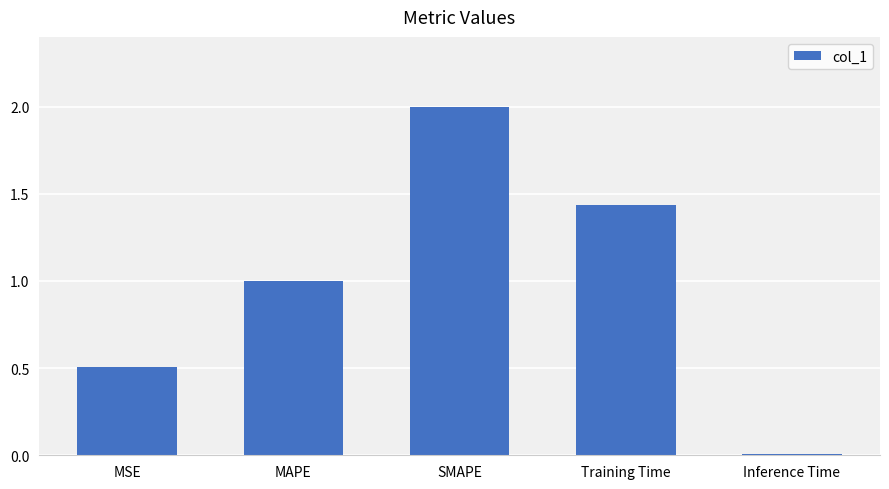

How many bars are there in total?

5